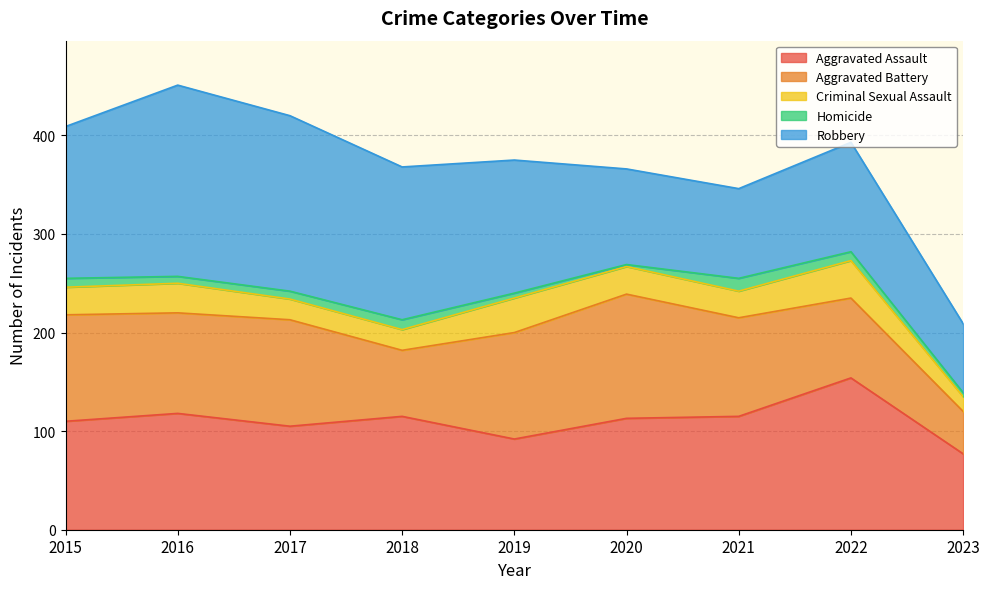

At which category is the sum across all series the highest?

2016